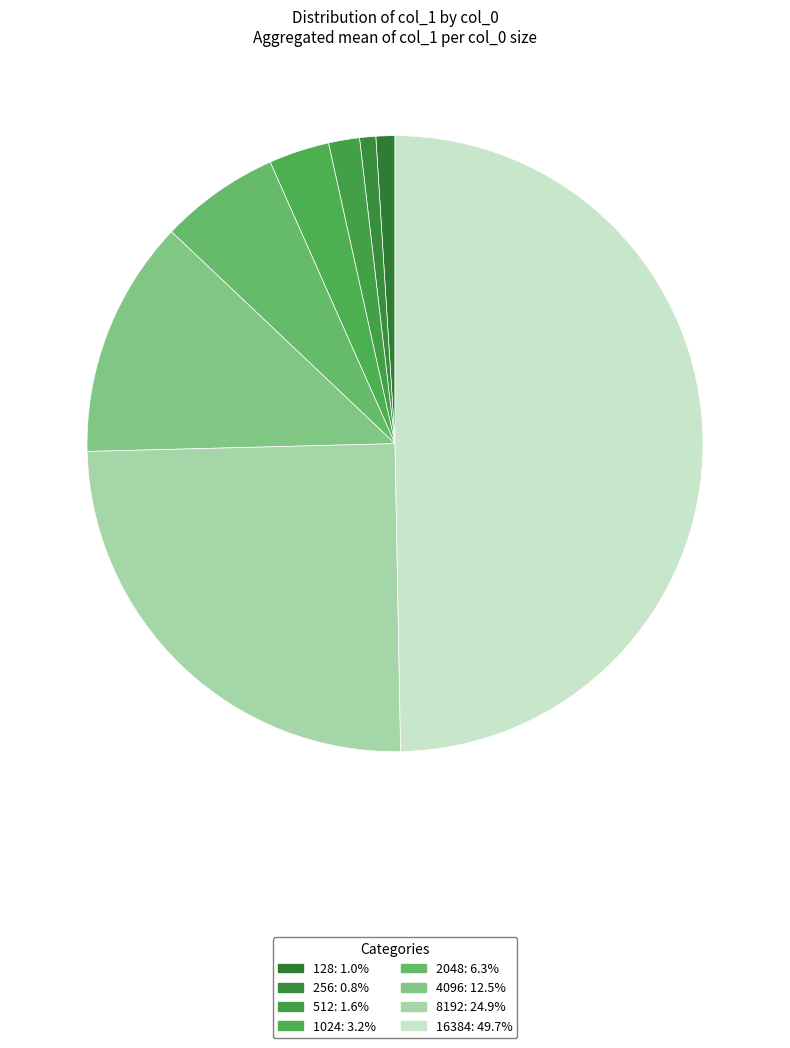

Rank the categories by value from highest to lowest.

16384, 8192, 4096, 2048, 1024, 512, 128, 256